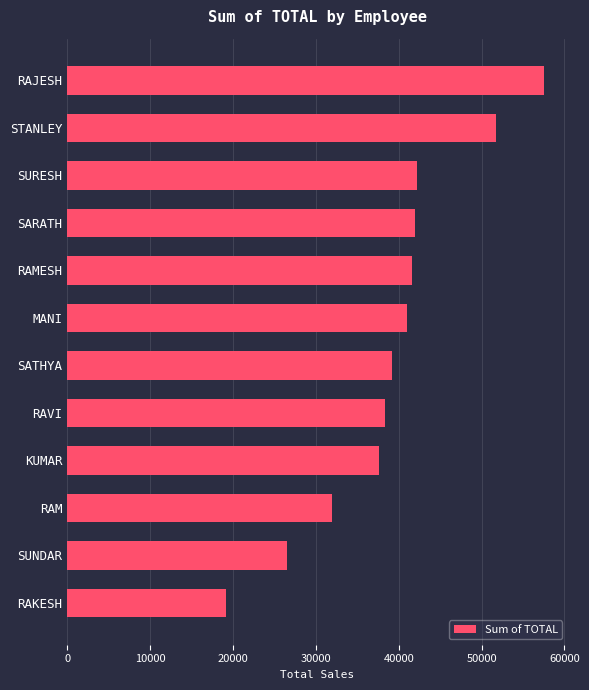

What is the change in value from KUMAR to SATHYA?

+1554